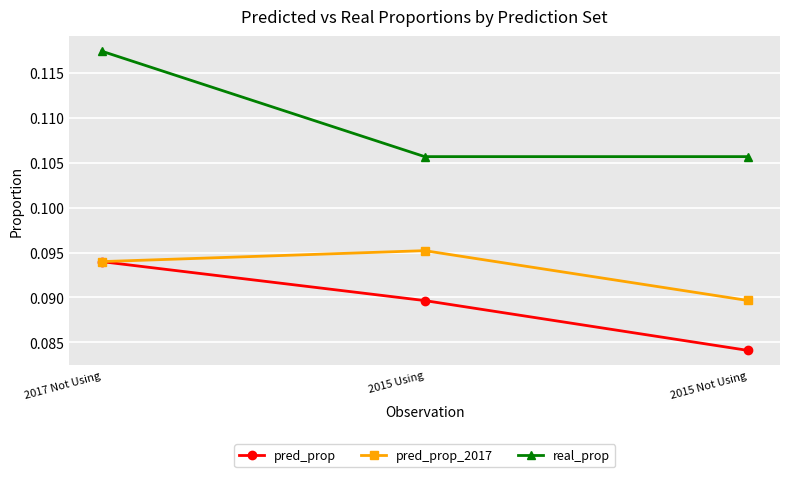

Which category has the lowest value across all series?

2015 Not Using